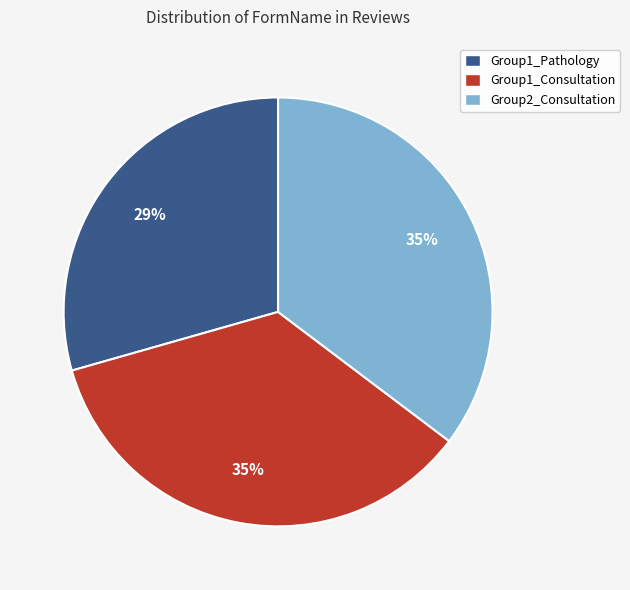

Between Group2_Consultation and Group1_Pathology, which is larger?

Group2_Consultation